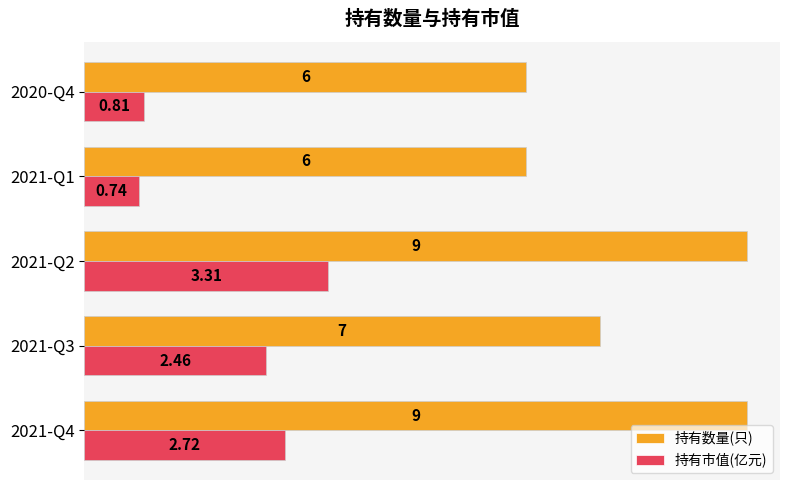

At which label is 持有数量(只) closest to 7?

2021-Q3